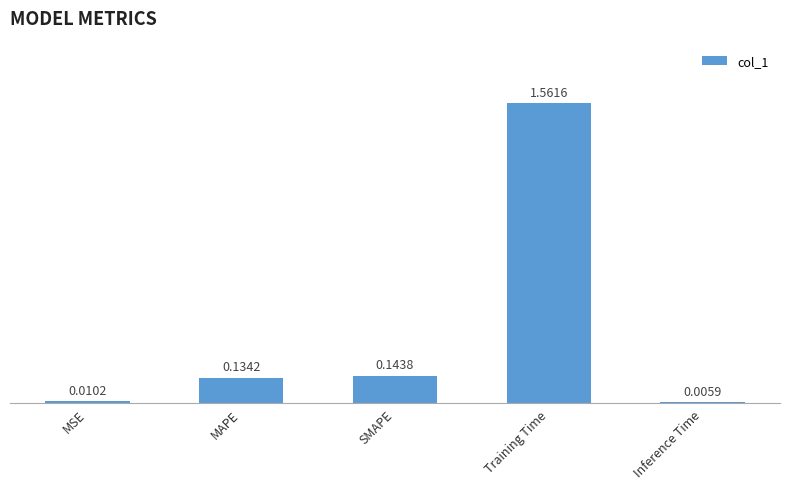

Are the bars grouped side by side (vs. stacked)?

No